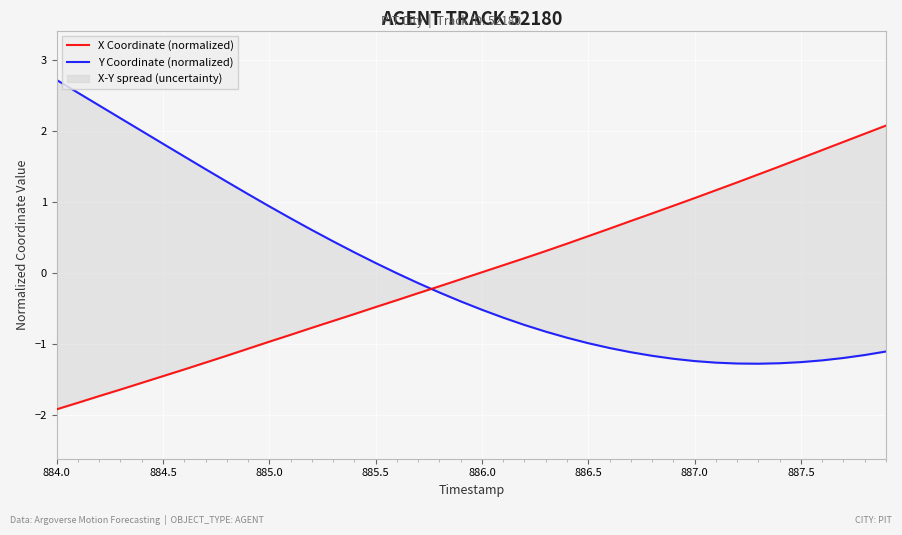

At how many categories does at least one series exceed 2?

6